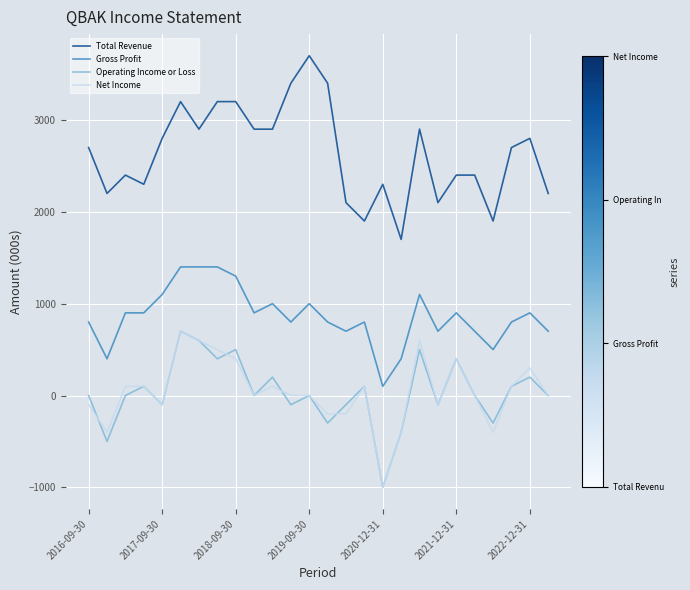

True or false: Gross Profit has more than 0 points higher than both neighbors.

True